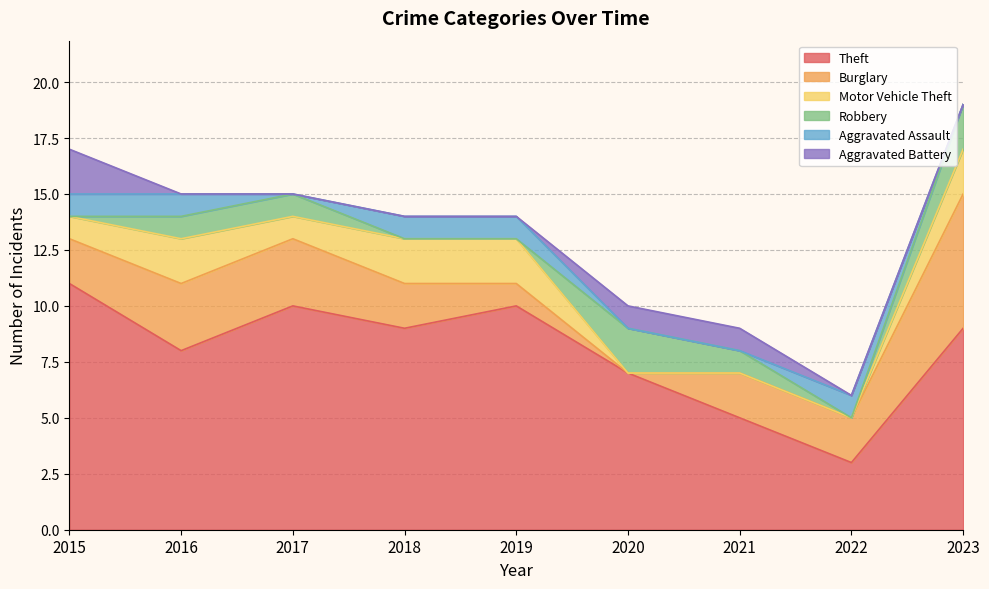

What is the sum of the Aggravated Assault values at 2019 and 2020?

1